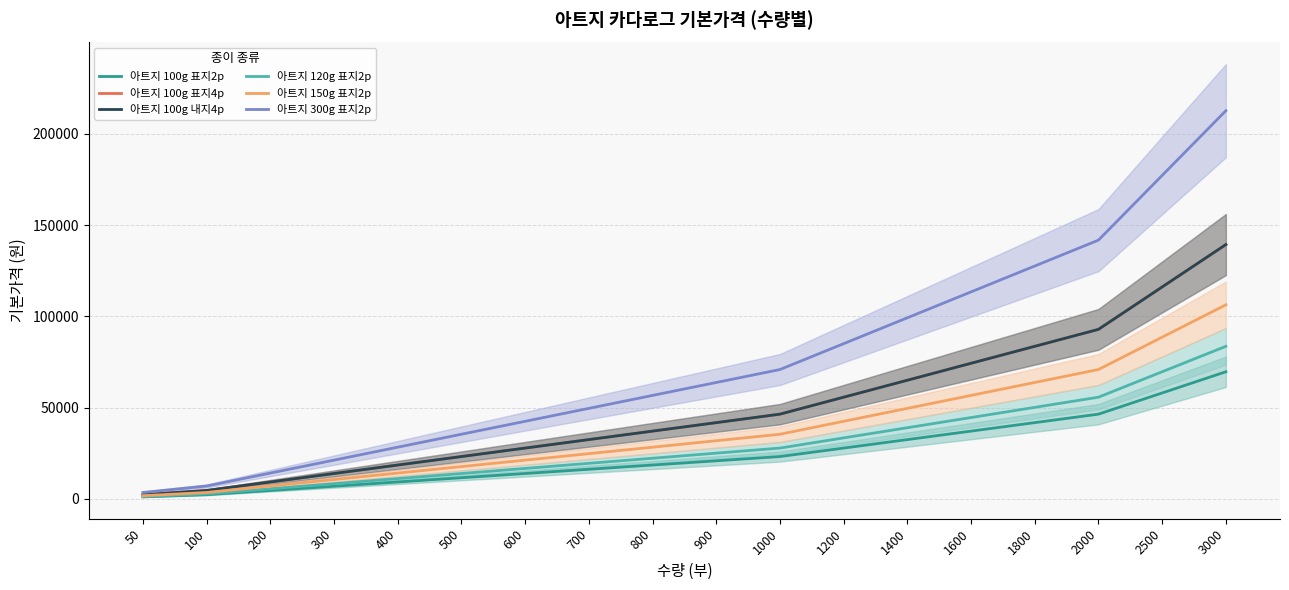

What is the maximum value shown in the chart?

212625.0